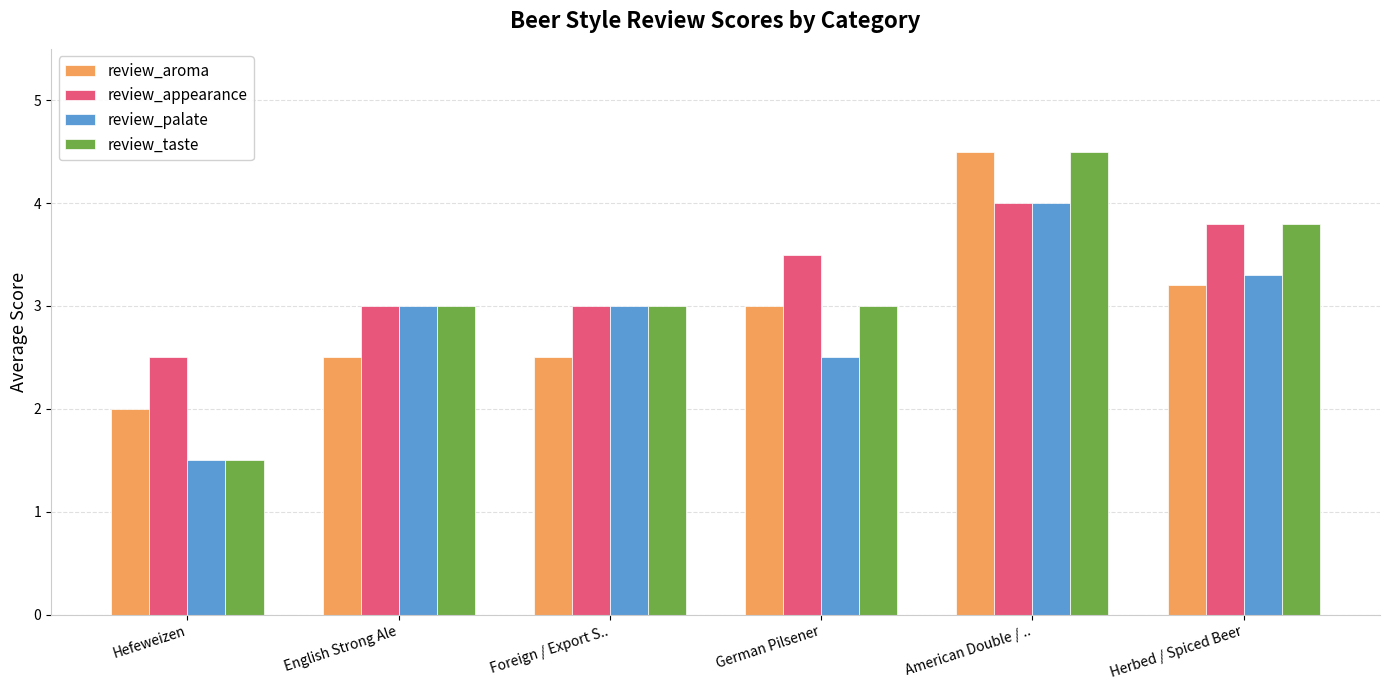

Reading left to right, transcribe all the data shown in this chart.

review_aroma: 2.0	2.5	2.5	3.0	4.5	3.2
review_appearance: 2.5	3.0	3.0	3.5	4.0	3.8
review_palate: 1.5	3.0	3.0	2.5	4.0	3.3
review_taste: 1.5	3.0	3.0	3.0	4.5	3.8